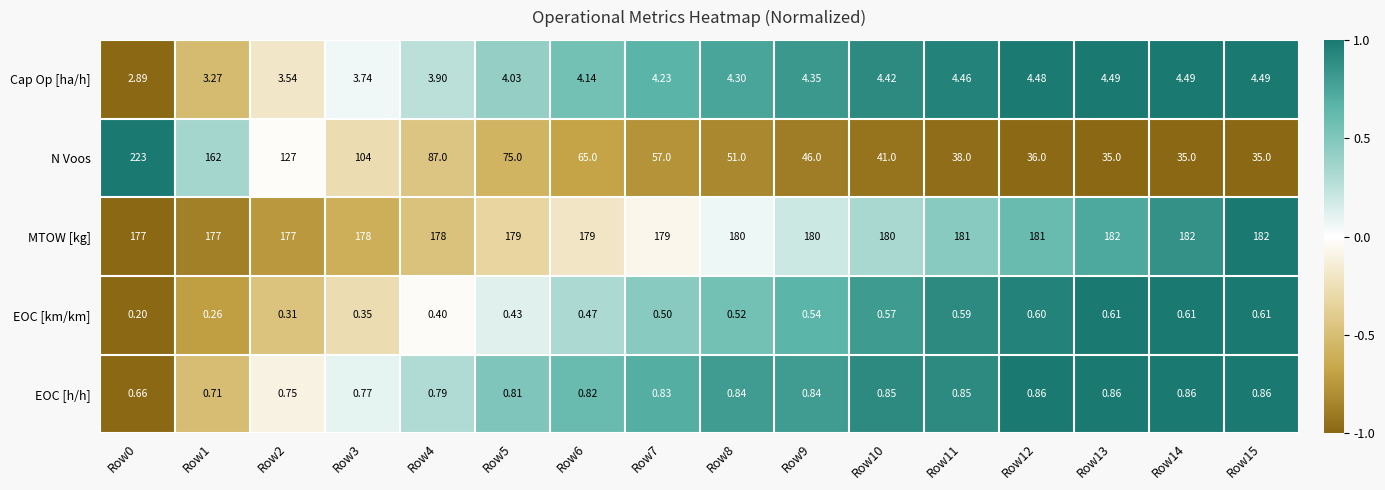

Which series has the largest range (max minus min)?

N Voos